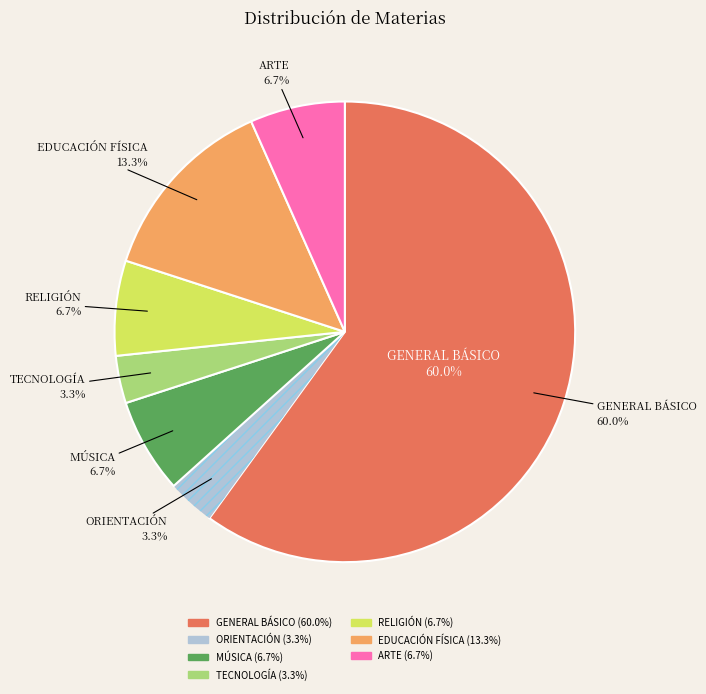

Is GENERAL BÁSICO the majority of the pie?

Yes